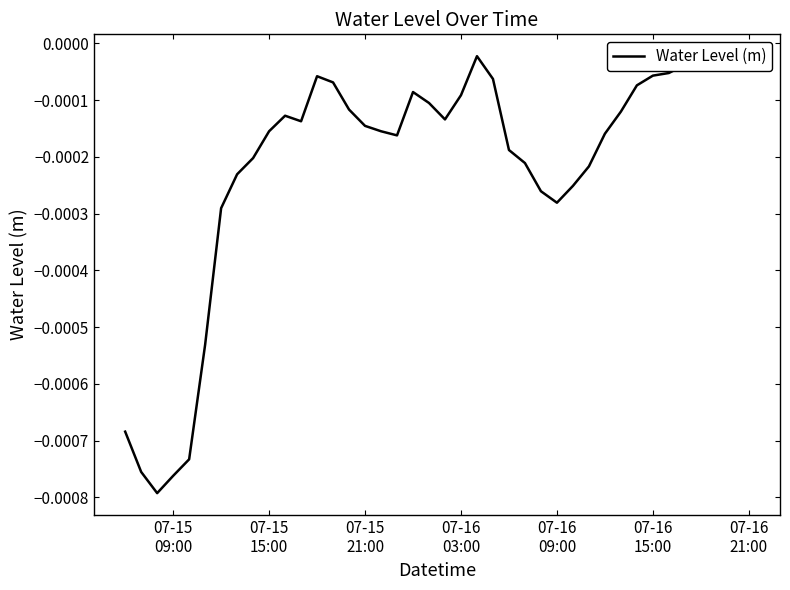

How many distinct data groups are displayed?

1